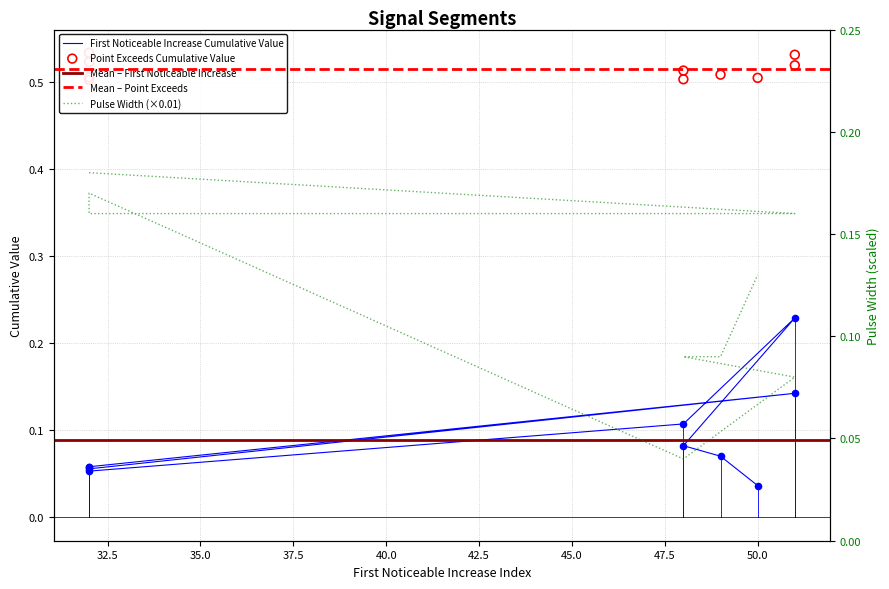

Which series contains the lowest Y value?

First_Noticeable_Increase_Cumulative_Value